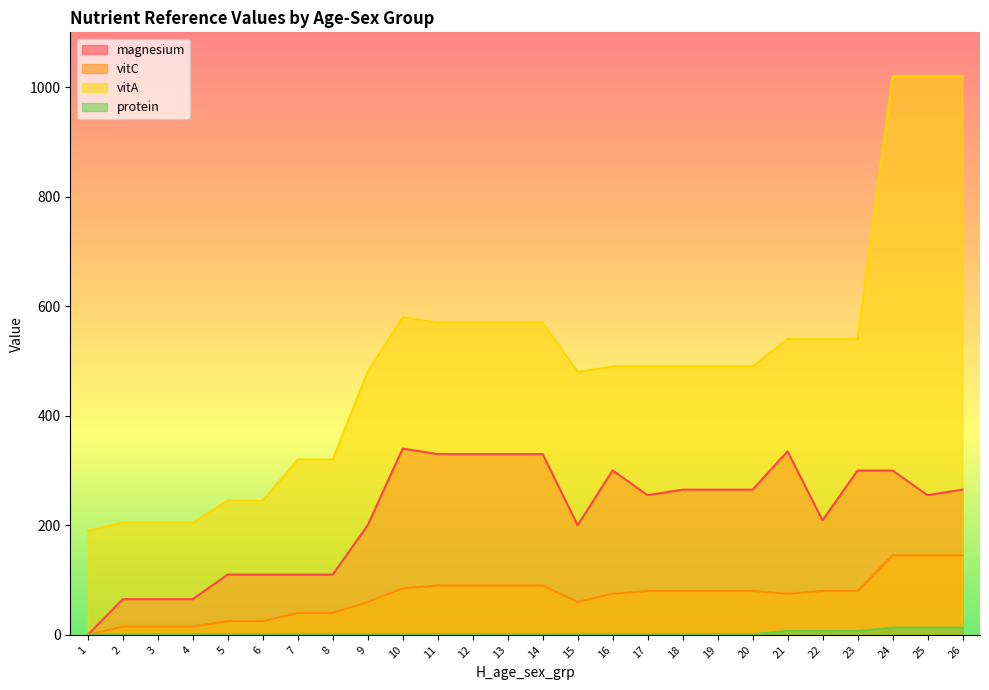

Does the chart have visible grid lines?

No